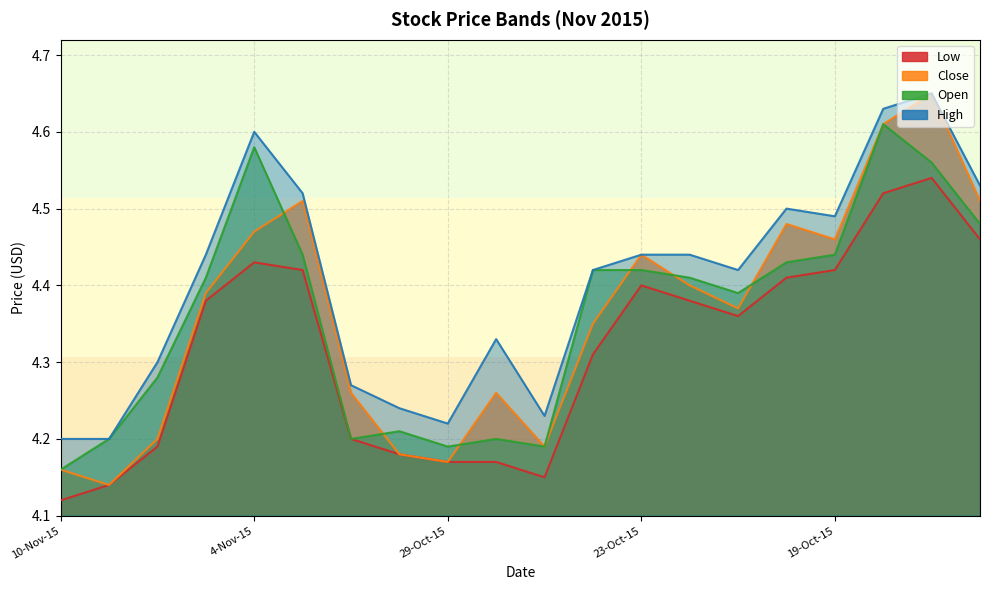

List the labels in order of Low value, smallest first.

10-Nov-15, 4-Nov-15, 10, 8, 9, 7, 29-Oct-15, 6, 11, 14, 23-Oct-15, 13, 12, 15, 5, 16, 19-Oct-15, 19, 17, 18